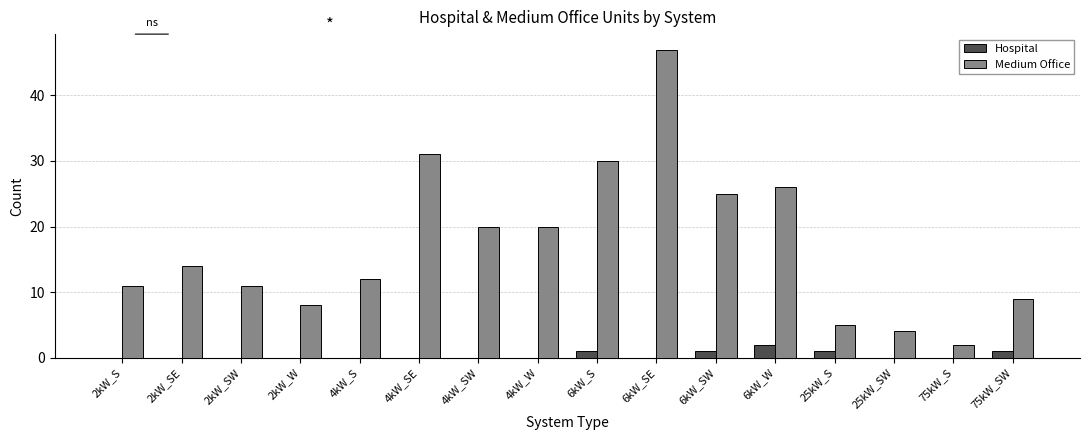

At which label is Medium Office closest to 24?

6kW_SW